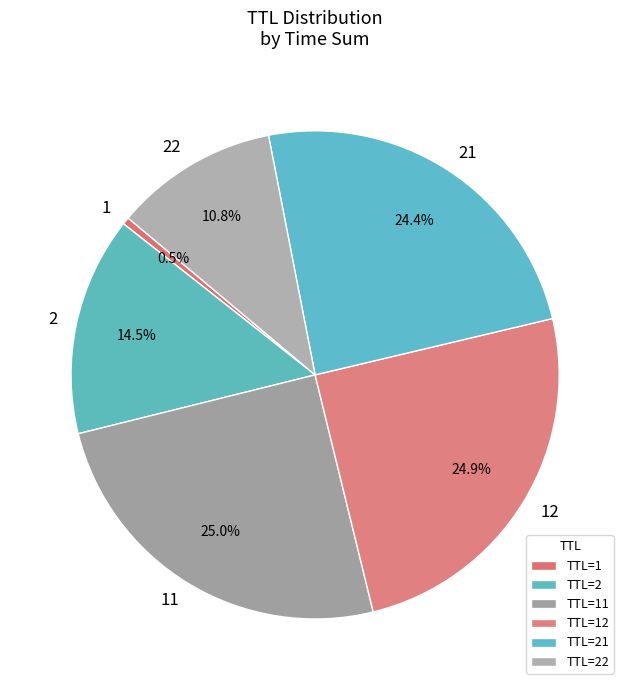

How much of the chart is everything except 21?

75.6%